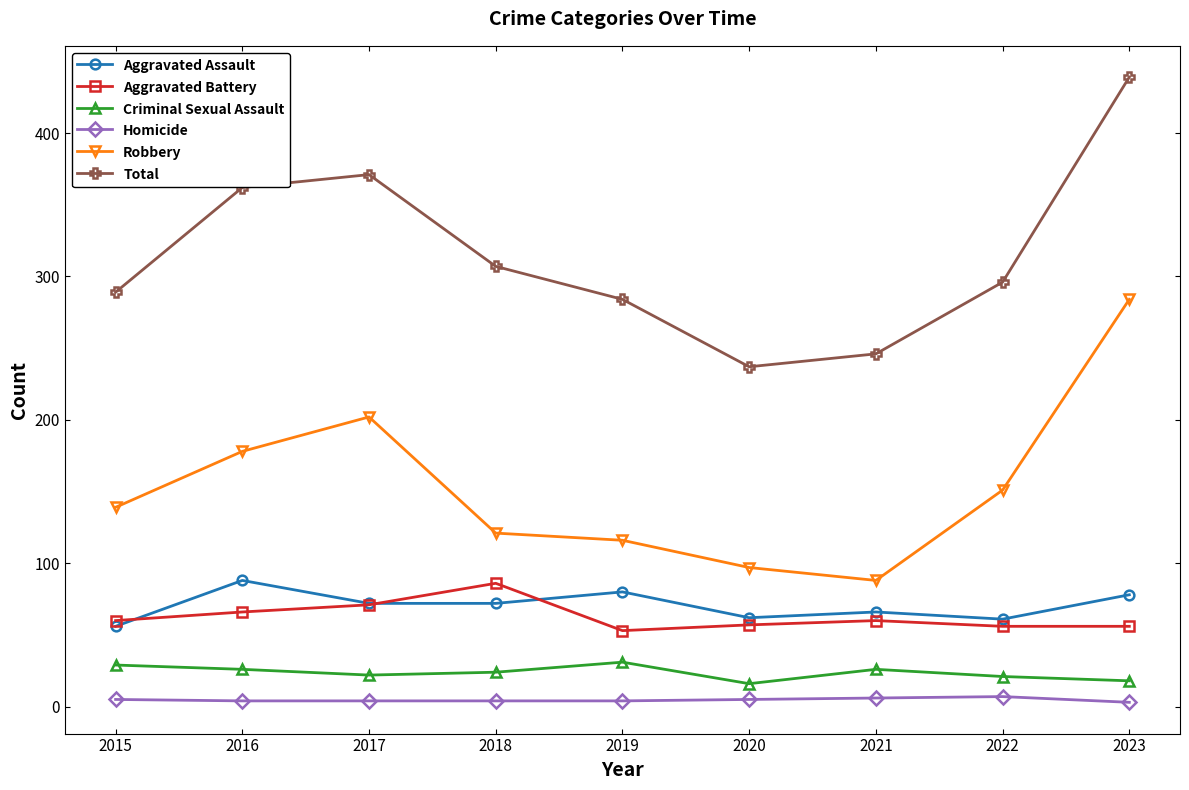

How many interior local valleys does the Total series have?

1